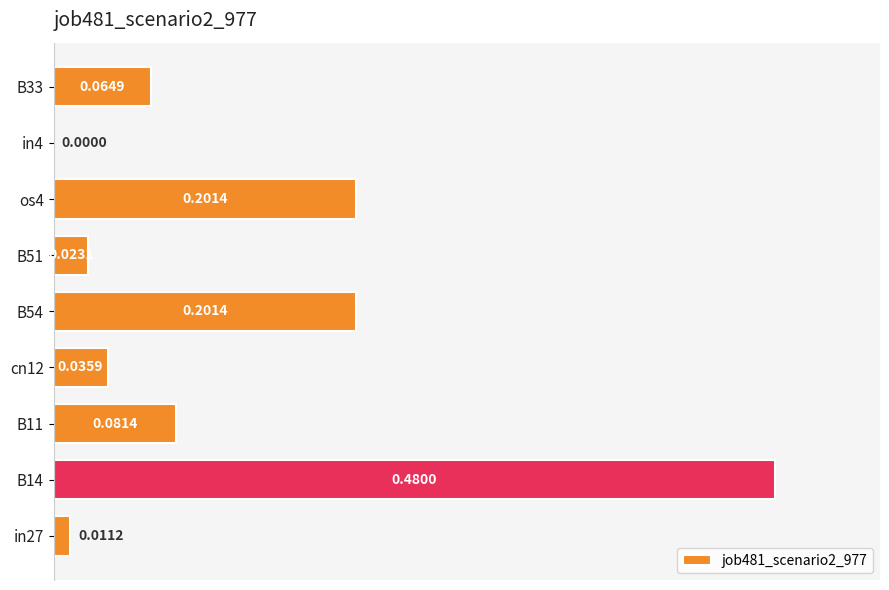

At which category does the chart reach its peak across all series?

B14